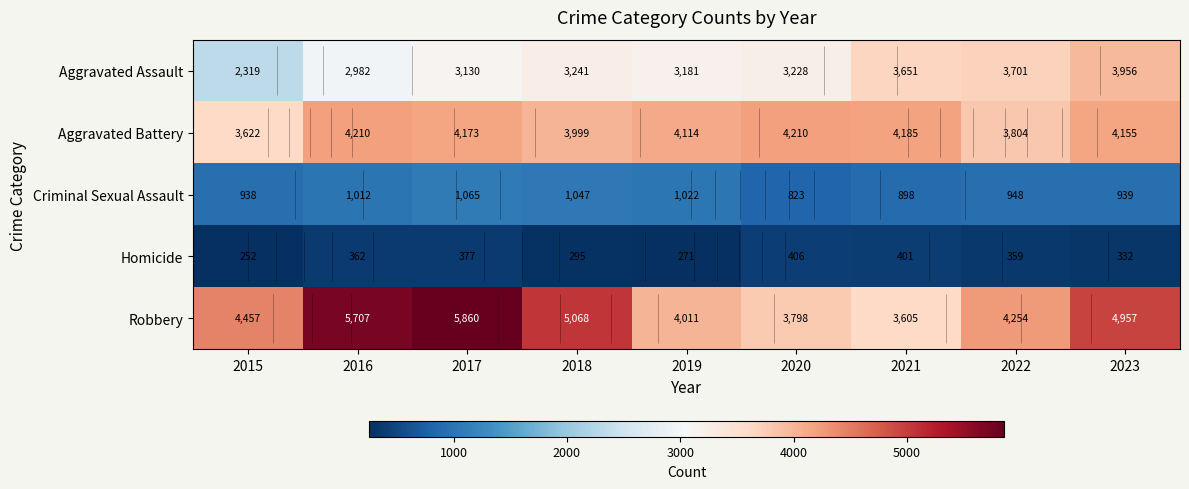

What is the difference between the maximum and minimum values in the Homicide series?

154